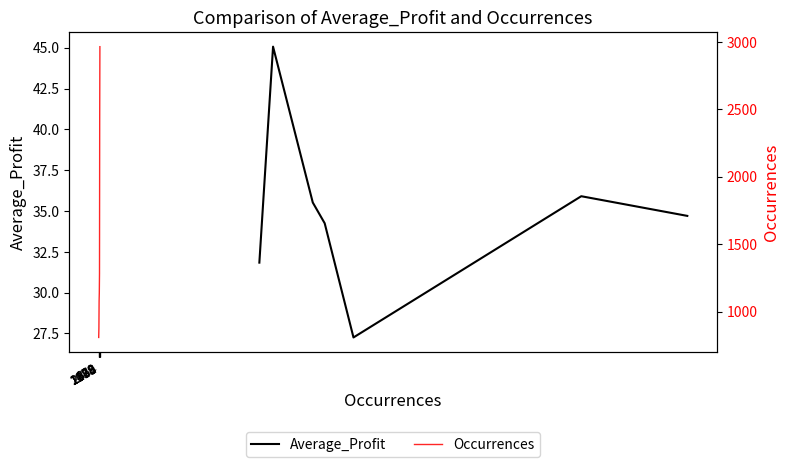

What is the value of the Average_Profit point at the 6th from the left?

35.9